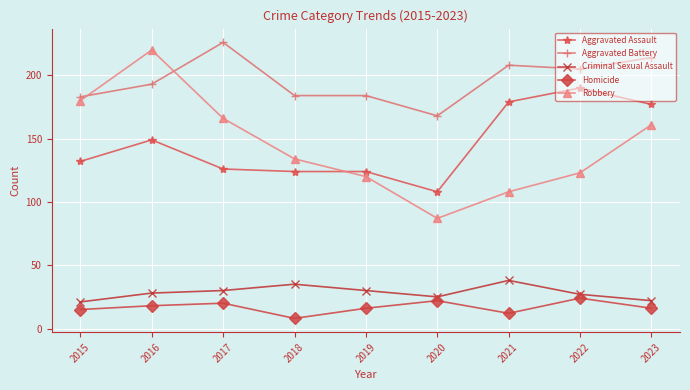

Is it true that Aggravated Assault equals 288 at 2021?

False